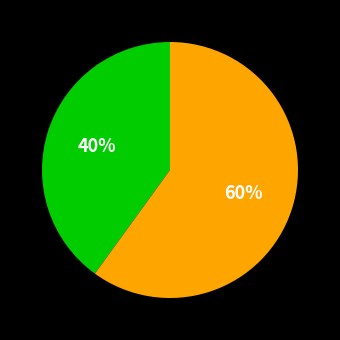

To the nearest percent, what is the average slice percentage?

50%